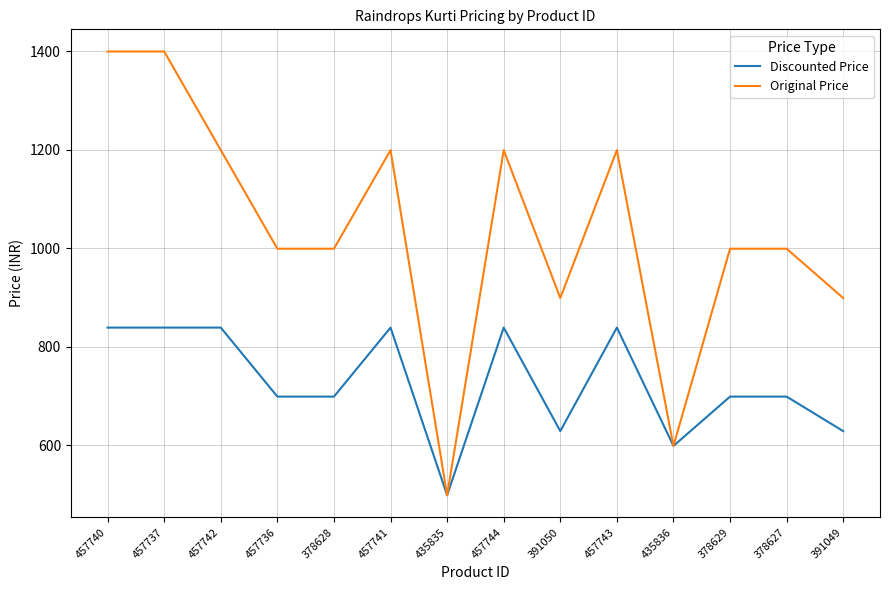

How many lines are shown in the chart?

2